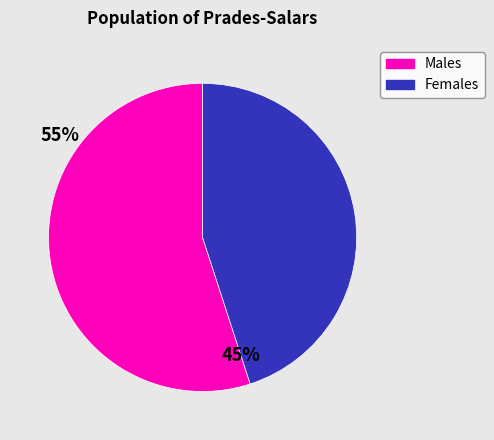

Does any single category account for the majority?

Yes